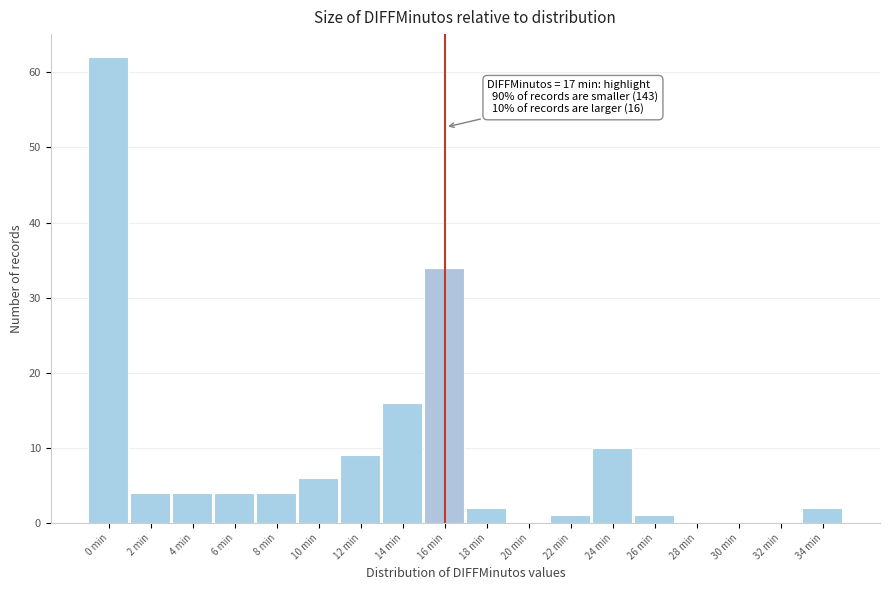

Reading left to right, transcribe all the data shown in this chart.

0 min=62	2 min=4	4 min=4	6 min=4	8 min=4	10 min=6	12 min=9	14 min=16	16 min=34	18 min=2	20 min=0	22 min=1	24 min=10	26 min=1	28 min=0	30 min=0	32 min=0	34 min=2